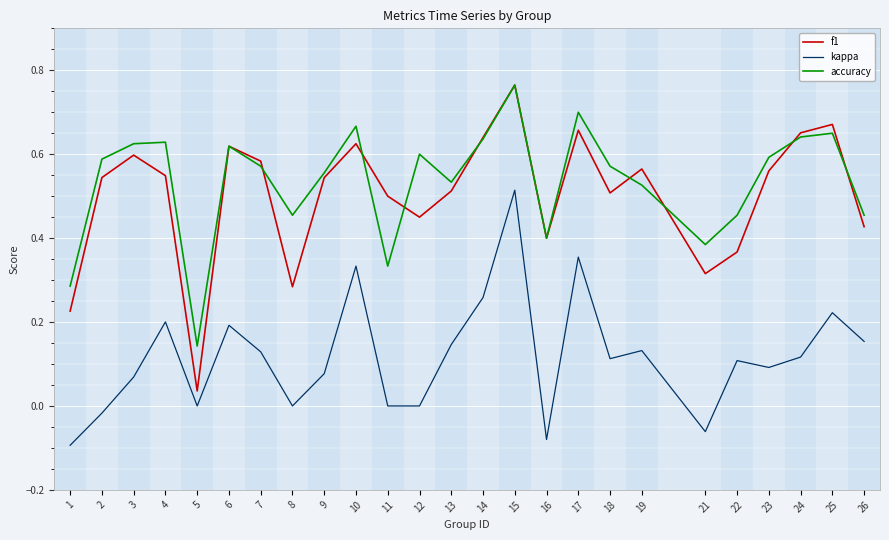

True or false: kappa and f1 cross at least once.

False